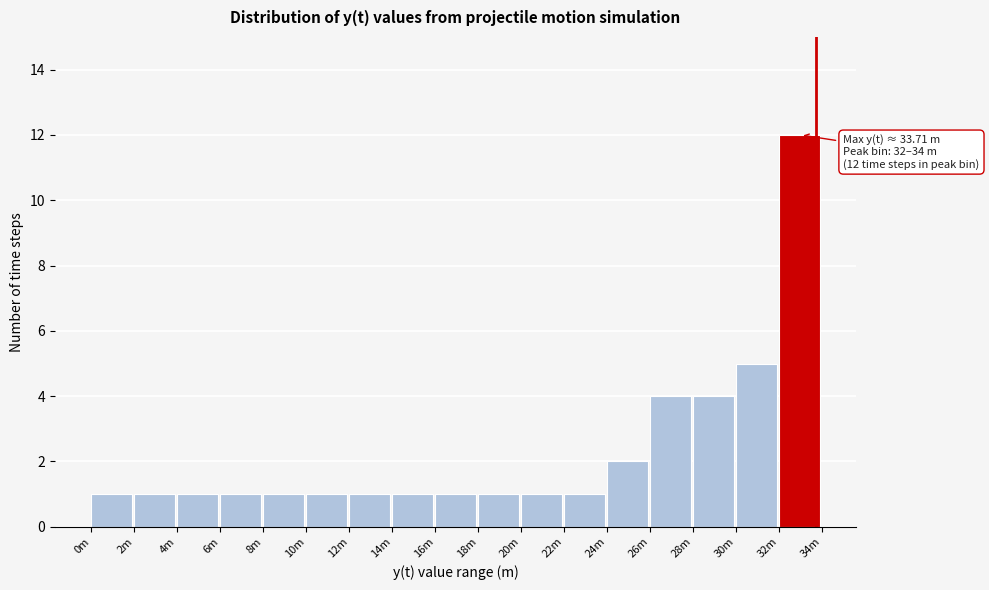

Reading left to right, transcribe all the data shown in this chart.

0m=1	2m=1	4m=1	6m=1	8m=1	10m=1	12m=1	14m=1	16m=1	18m=1	20m=1	22m=1	24m=2	26m=4	28m=4	30m=5	32m=12